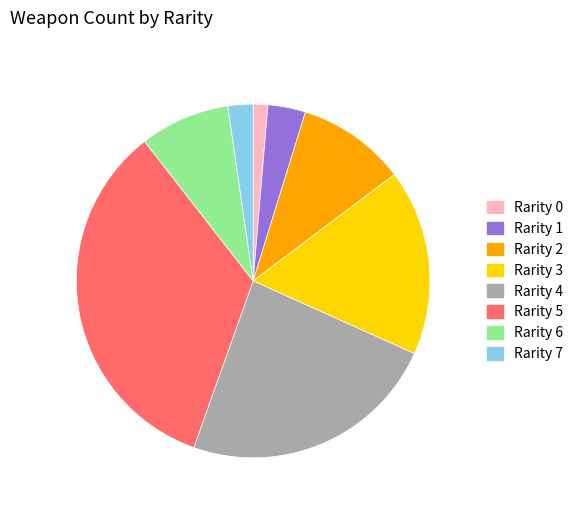

Does any single category account for the majority?

No